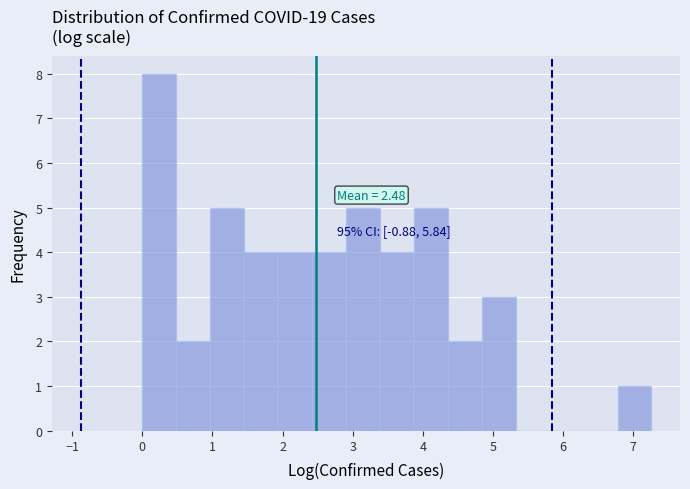

Over which range of the x-axis is the bar tallest?

0.0 to 0.5